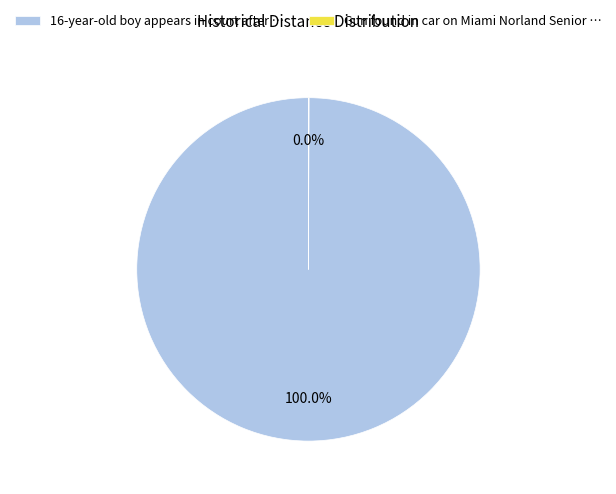

Does any single category account for the majority?

Yes